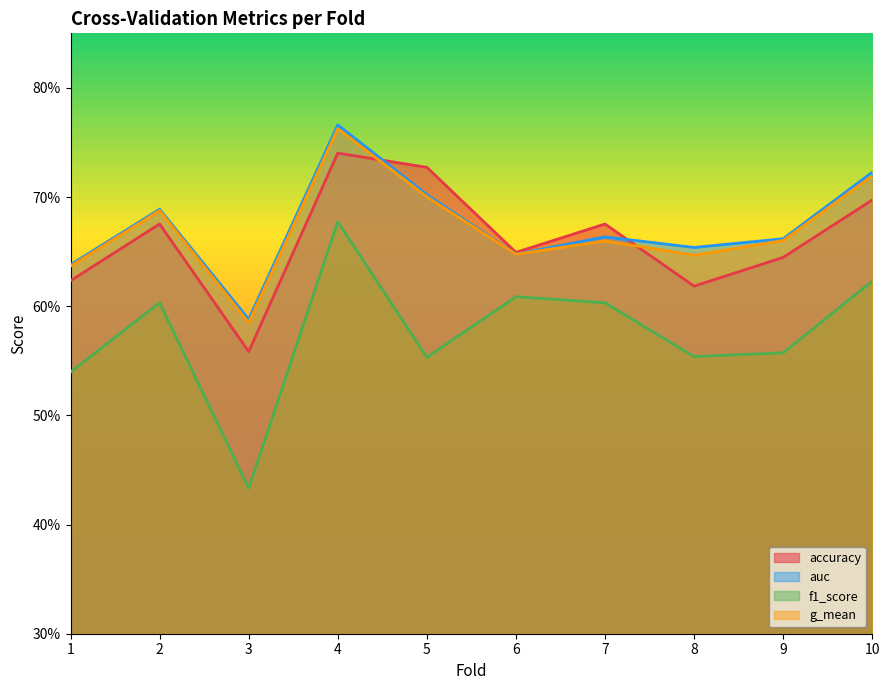

Which series changed the most between 1 and 2?

f1_score